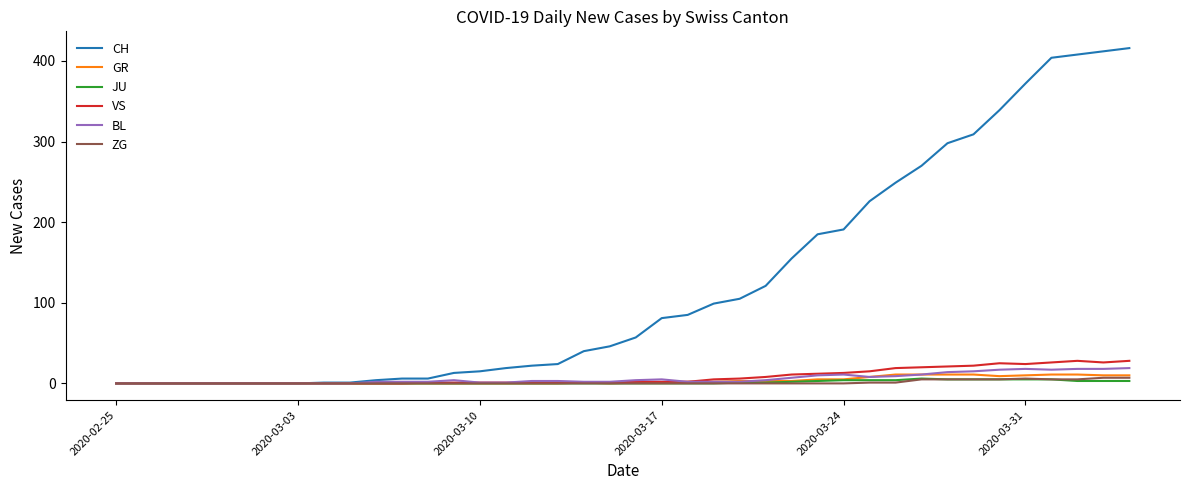

What is the maximum value shown in the chart?

416